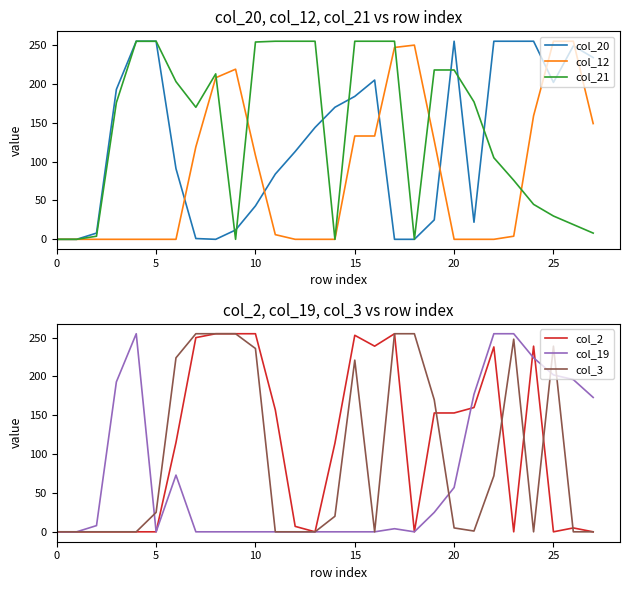

Is this an area chart (filled region under the line)?

No